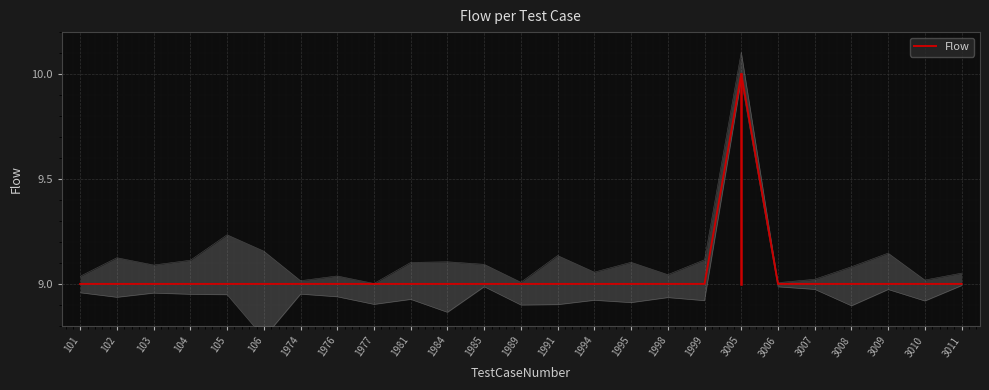

Reading left to right, what are all the values shown in this chart?

101=9	102=9	103=9	104=9	105=9	106=9	1974=9	1976=9	1977=9	1981=9	1984=9	1985=9	1989=9	1991=9	1994=9	1995=9	1998=9	1999=9	3005=10	3006=9	3007=9	3008=9	3009=9	3010=9	3011=9